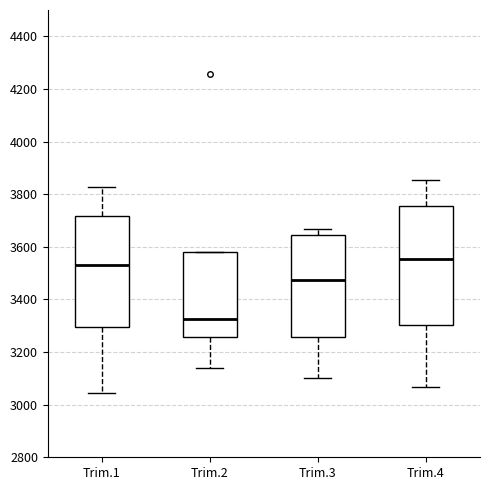

Which box is the tallest, from its lower edge to its upper edge?

Trim.4